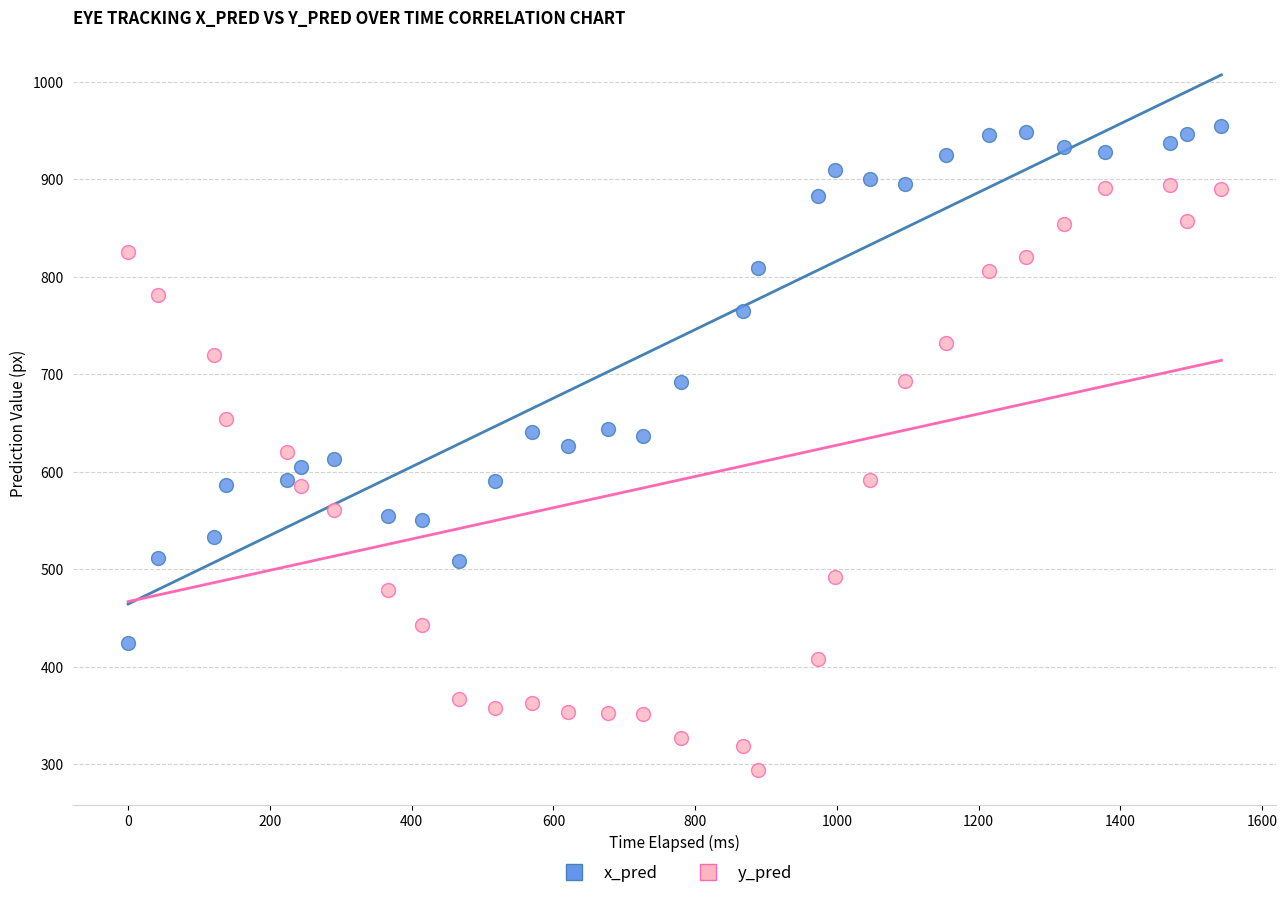

Which series reaches the minimum Y coordinate?

y_pred